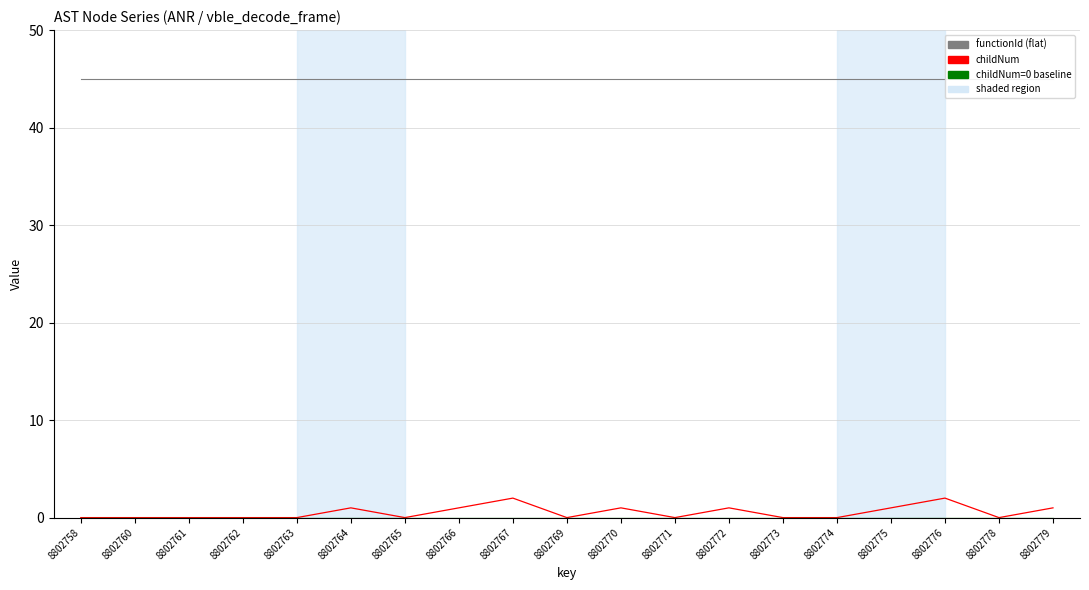

How many lines are shown in the chart?

3